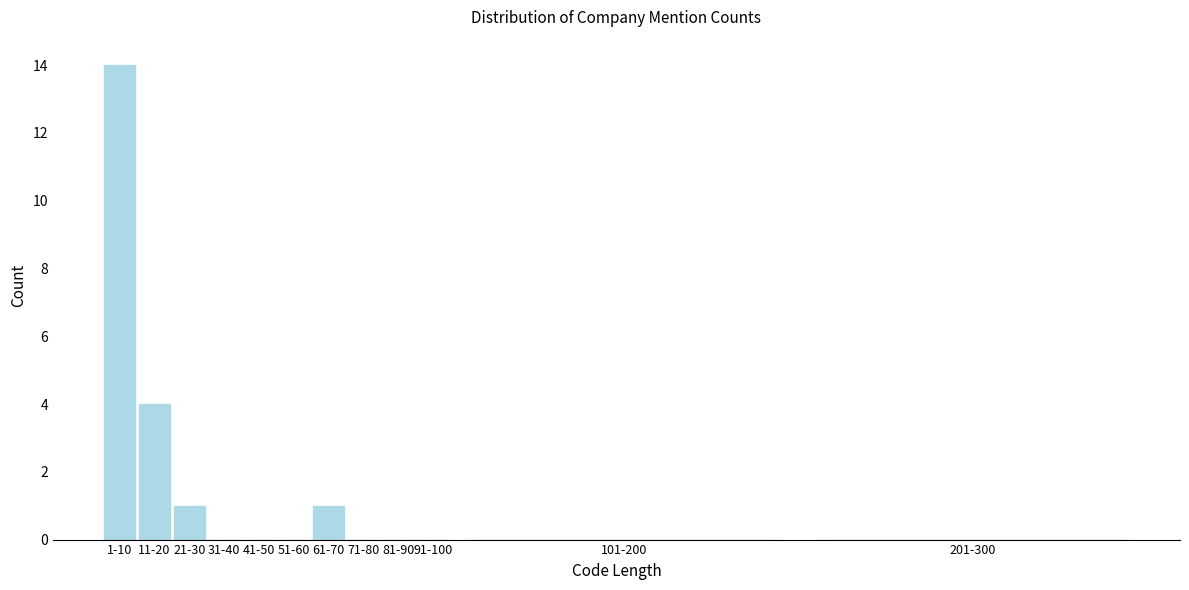

Is it true that the value at 61-70 is 1?

True